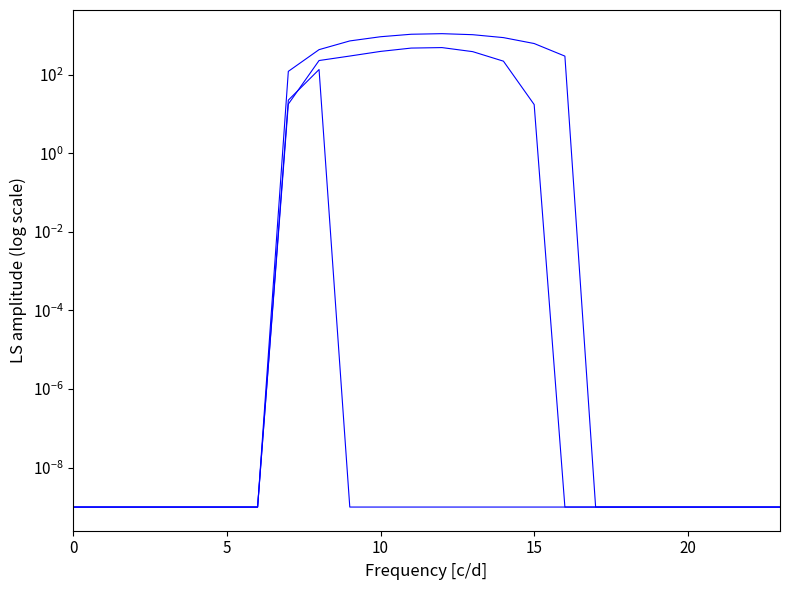

What is the label of the 9th point from the left?

8